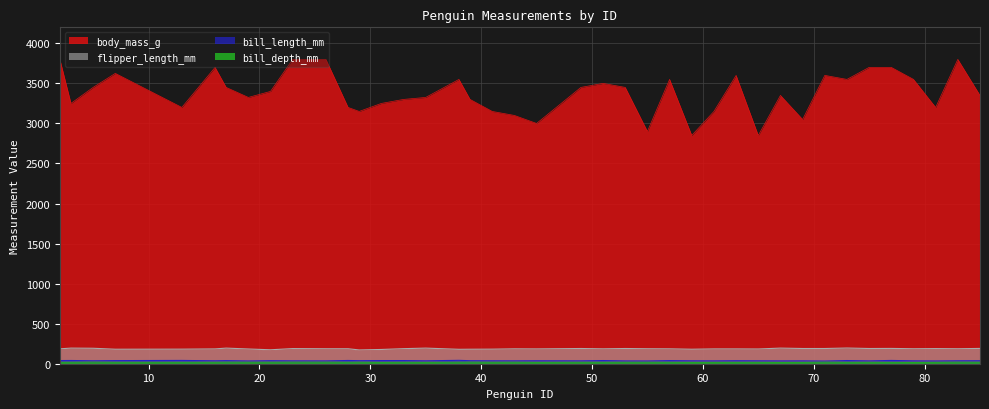

Between 83 and 13, which is larger?

13